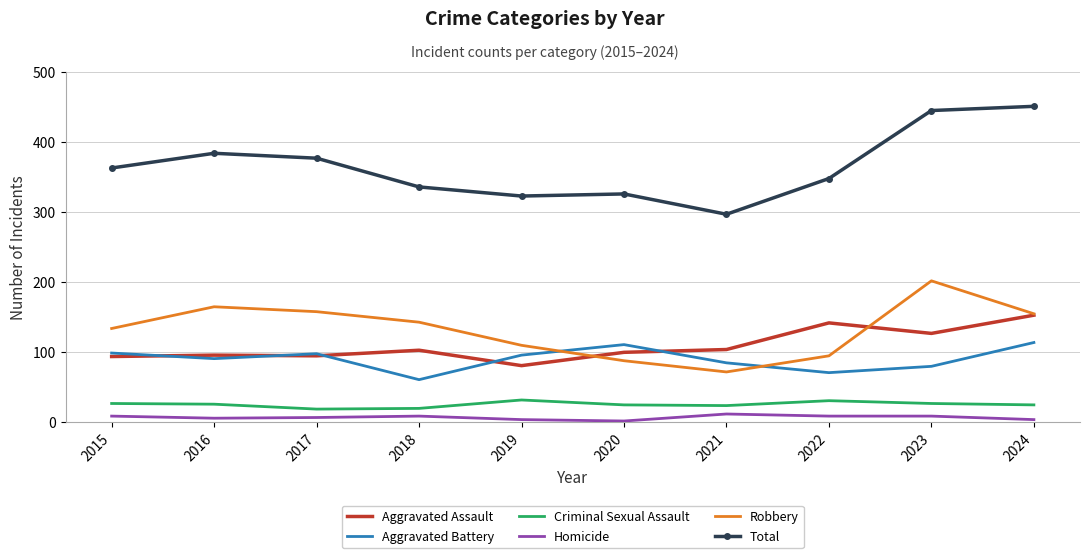

Which series has the widest spread of values?

Total